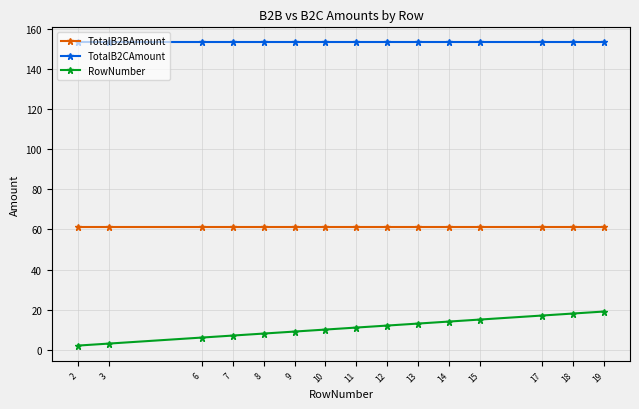

List the series in order of their overall mean, lowest first.

RowNumber, TotalB2BAmount, TotalB2CAmount